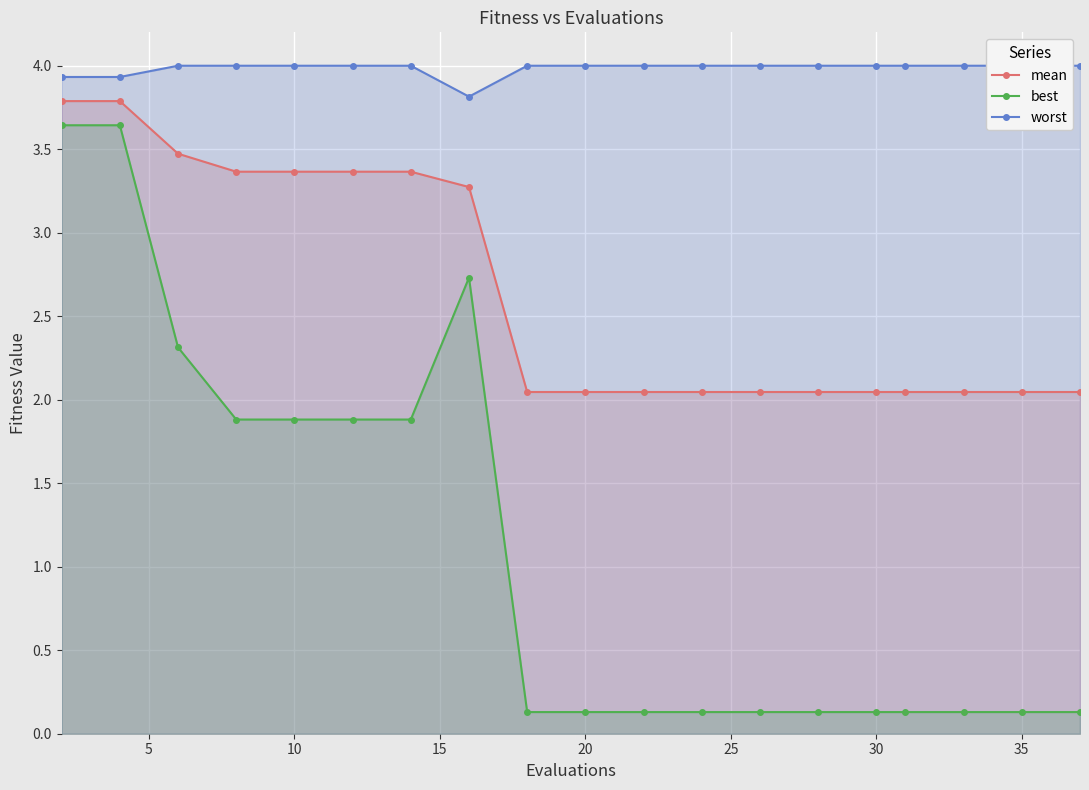

What is the maximum value shown in the chart?

4.0